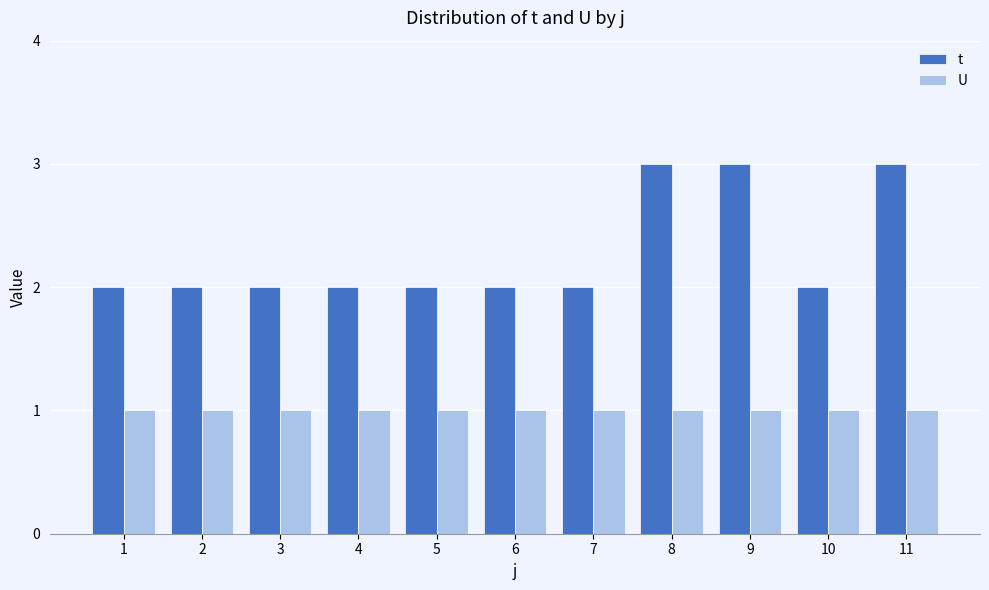

The U series shows 0 at 9. True or false?

False